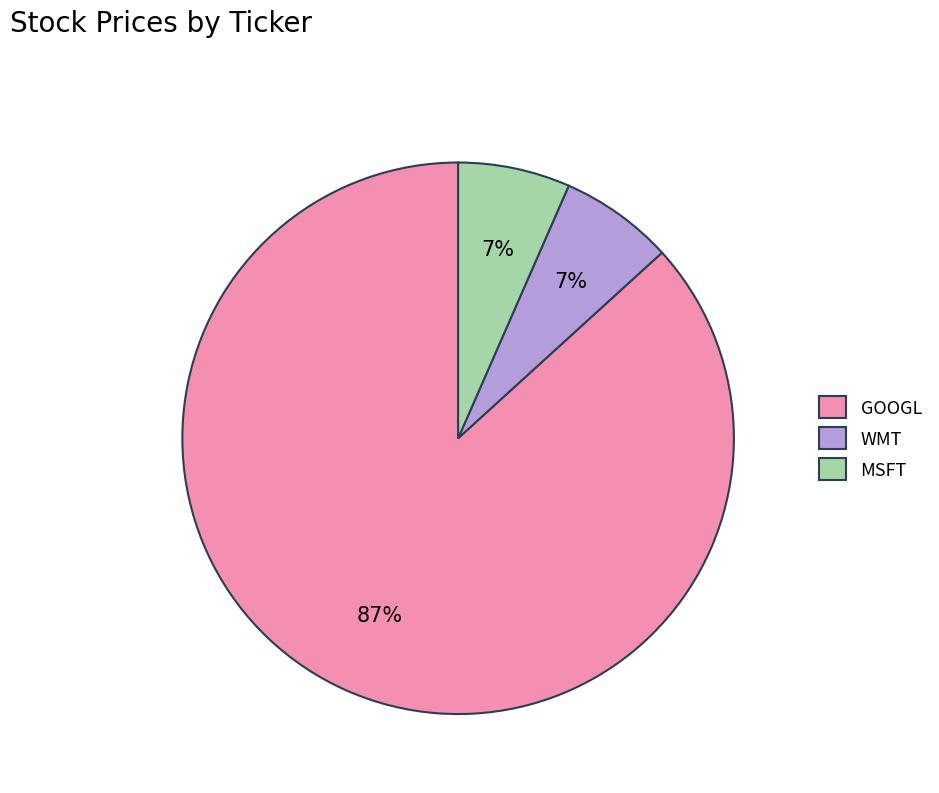

What is the largest slice in the pie chart?

GOOGL